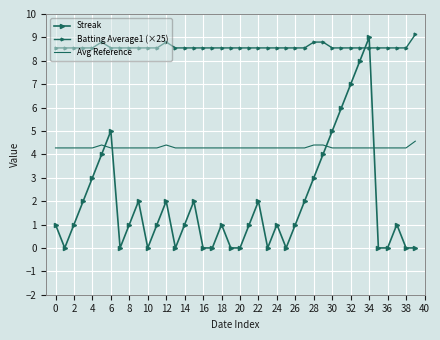

How many lines are shown in the chart?

3